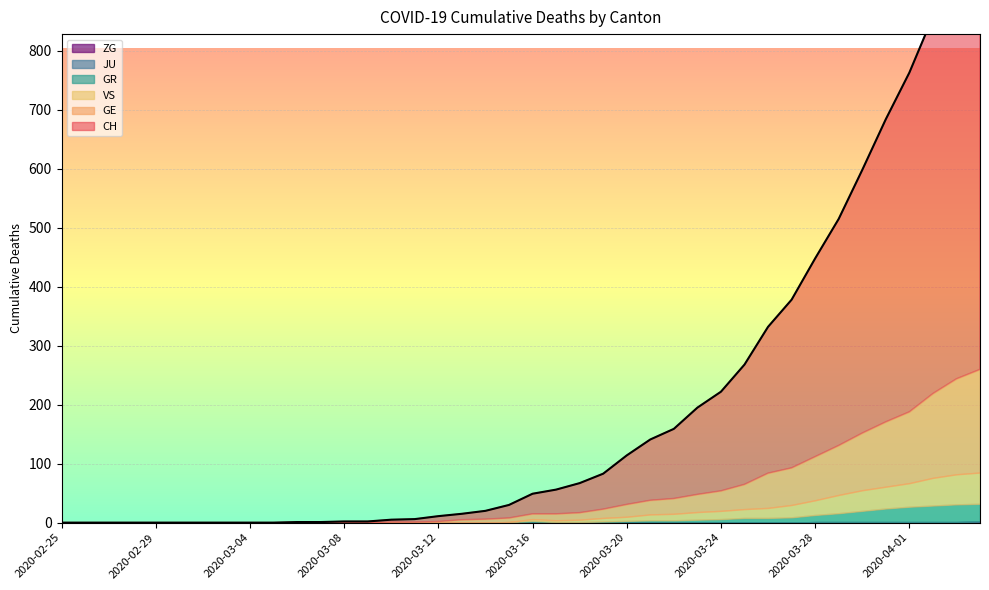

At 2020-03-07, list the series in order from smallest to largest.

GE, GR, JU, VS, ZG, CH